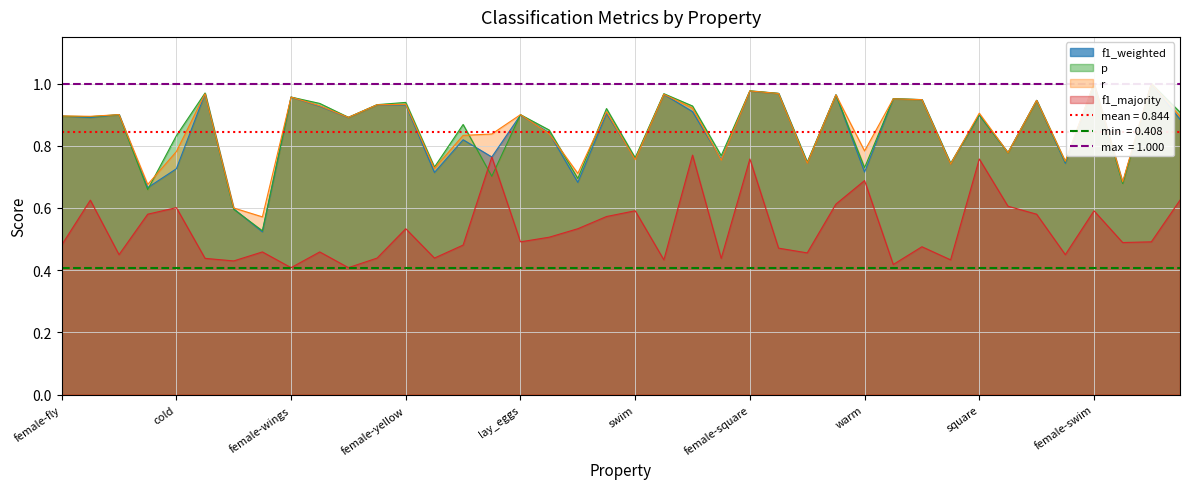

Where do f1_weighted and p first cross each other?

made_of_wood and cold